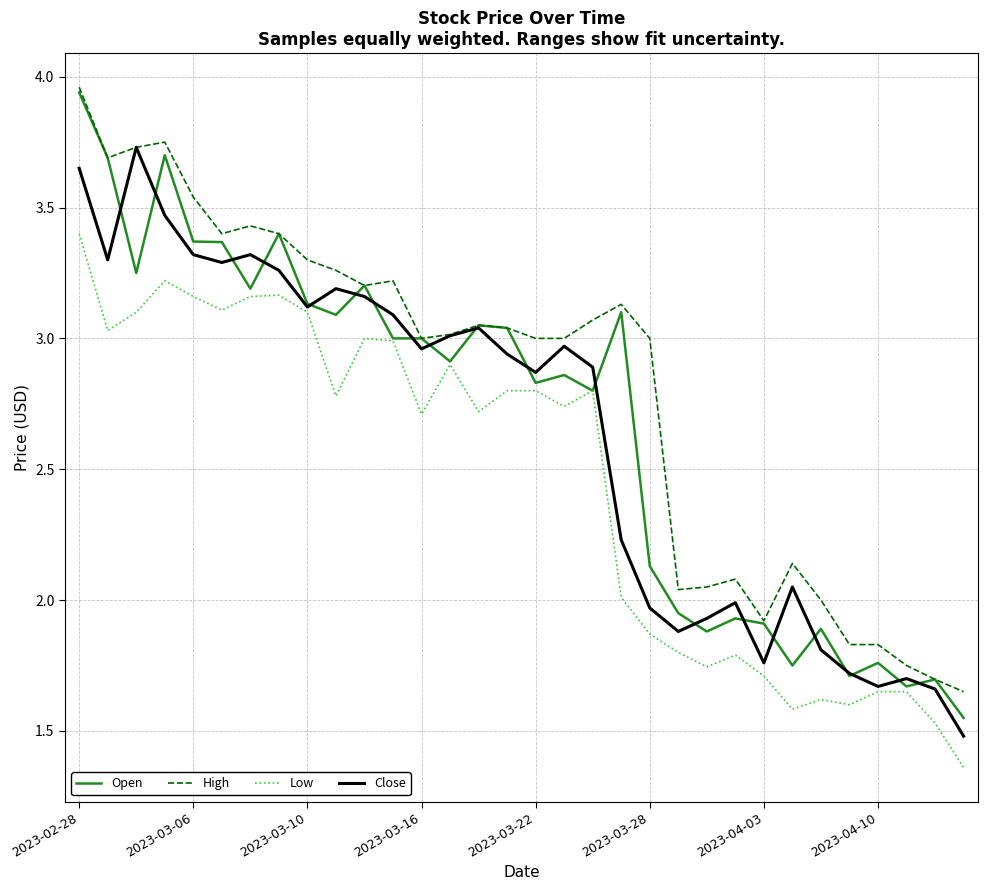

Which series has the largest total across all categories?

High